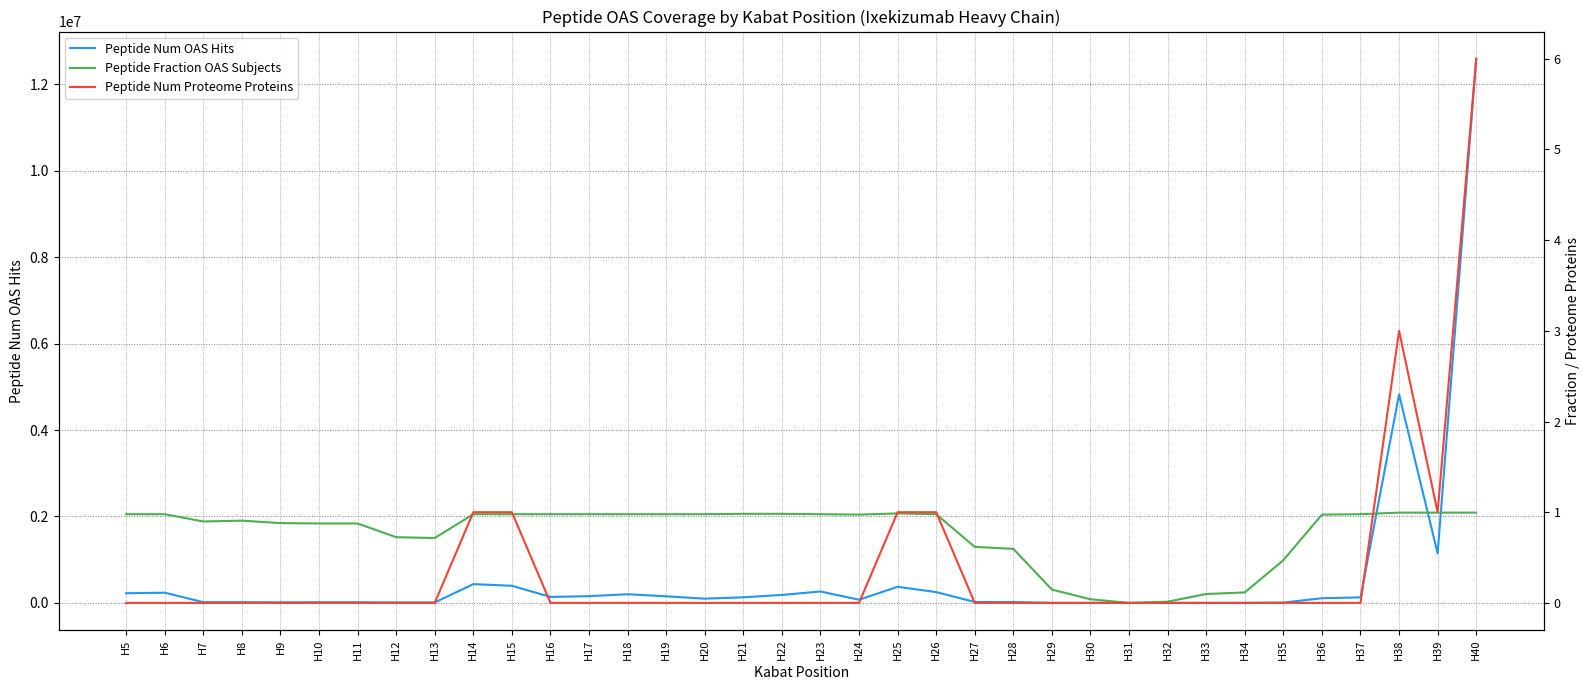

How many interior local valleys does the Peptide Num OAS Hits series have?

8